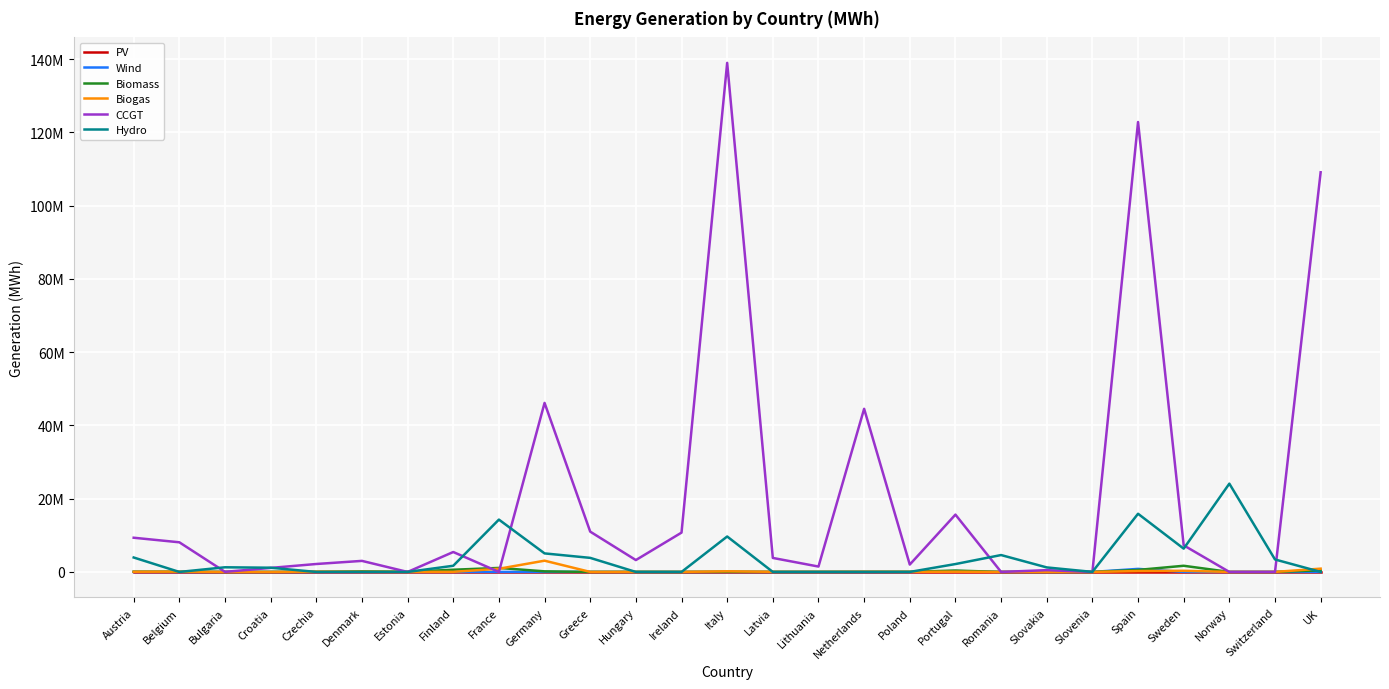

What are all the series names shown in the legend?

PV, Wind, Biomass, Biogas, CCGT, Hydro